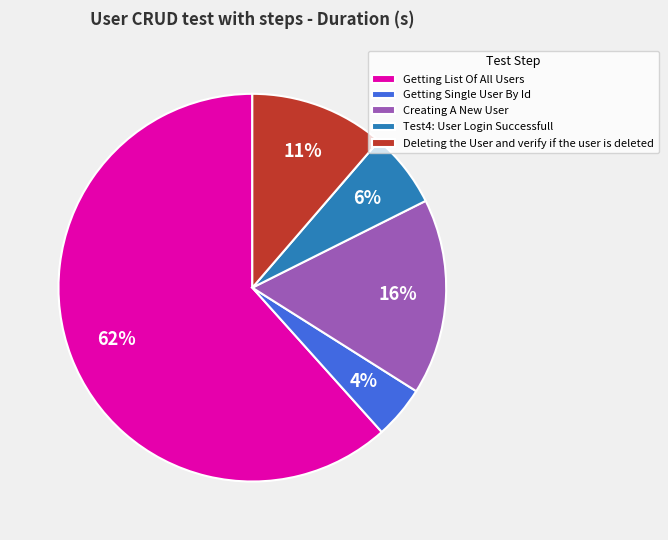

How many slices are in this pie chart?

5